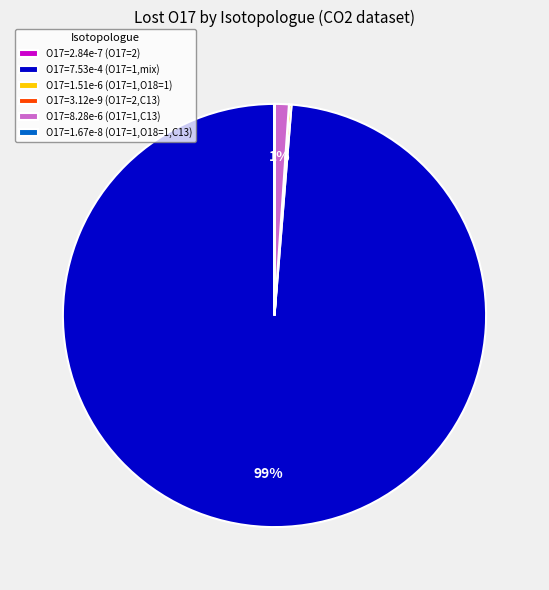

To the nearest percent, what percentage of the pie is O17=7.53e-4 (O17=1,mix)?

99%